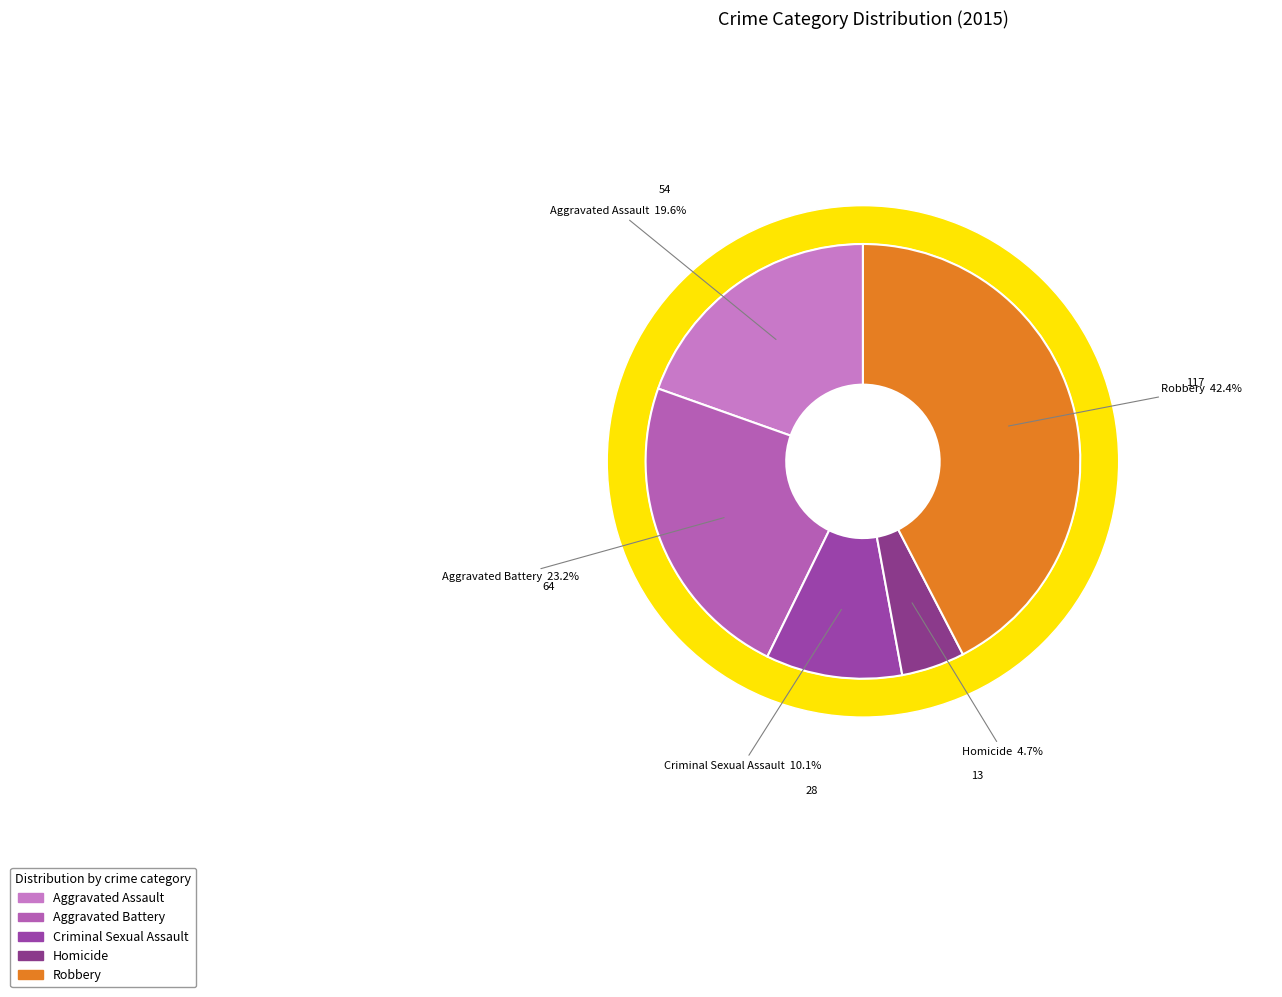

Which category has the biggest portion of the pie?

Robbery